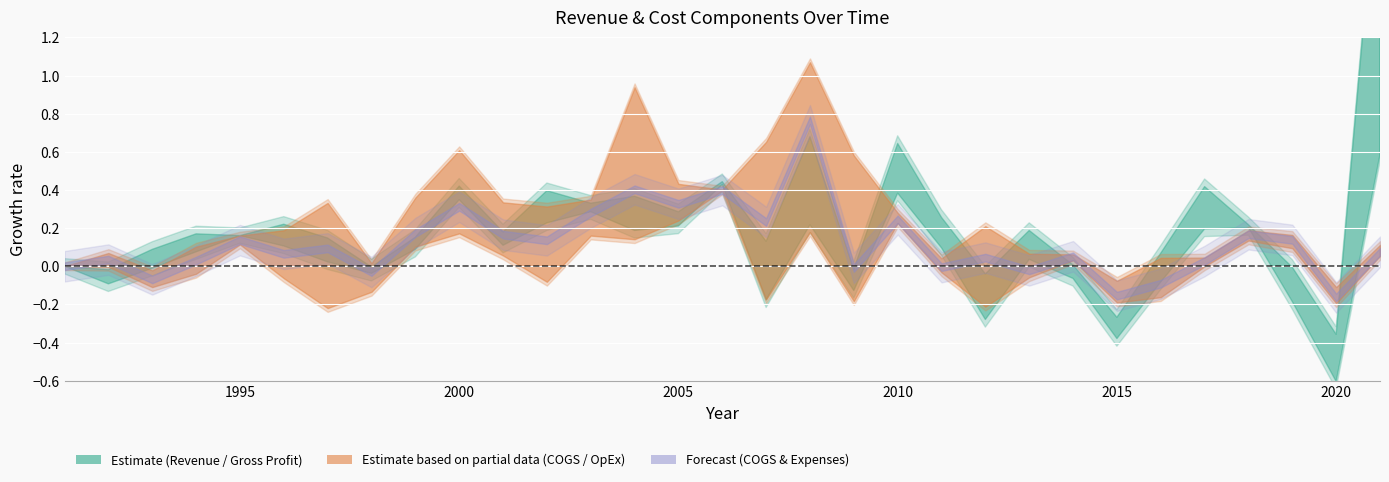

True or false: COGS and Revenue cross at least once.

False